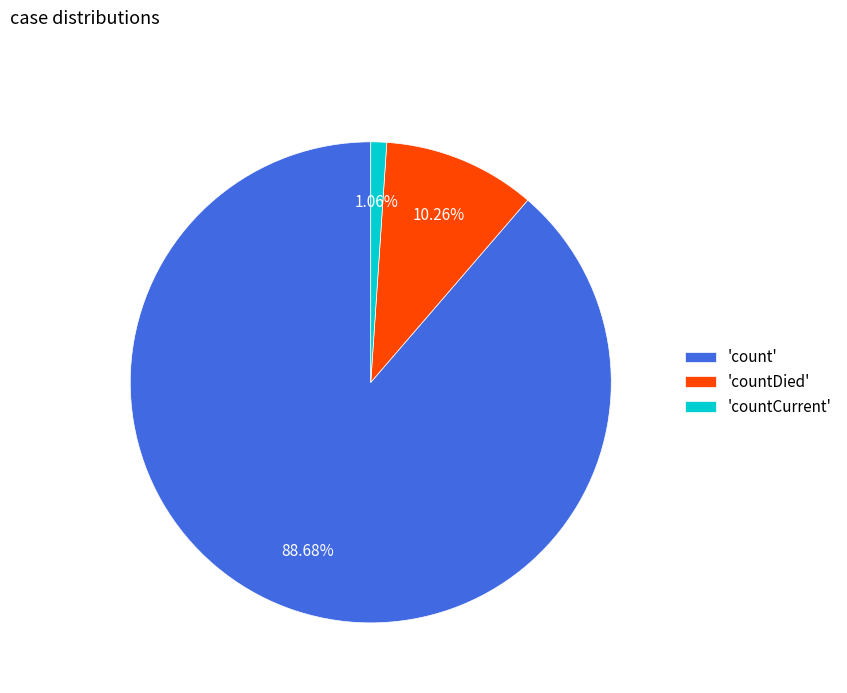

Which has a higher value, 'countDied' or 'count'?

'count'